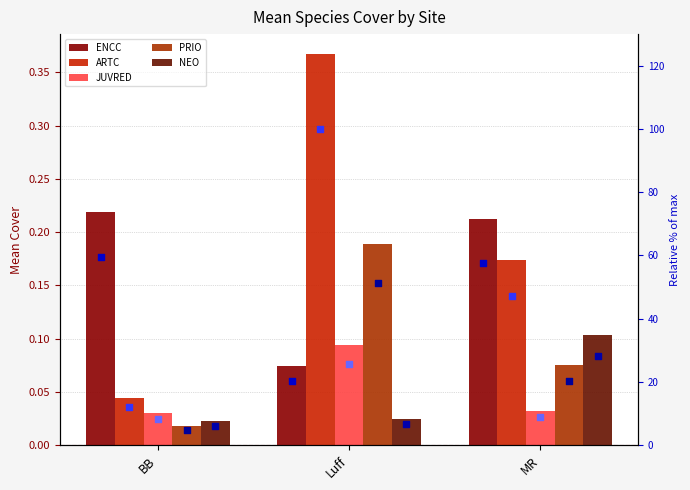

Which series has the largest total across all categories?

ARTC